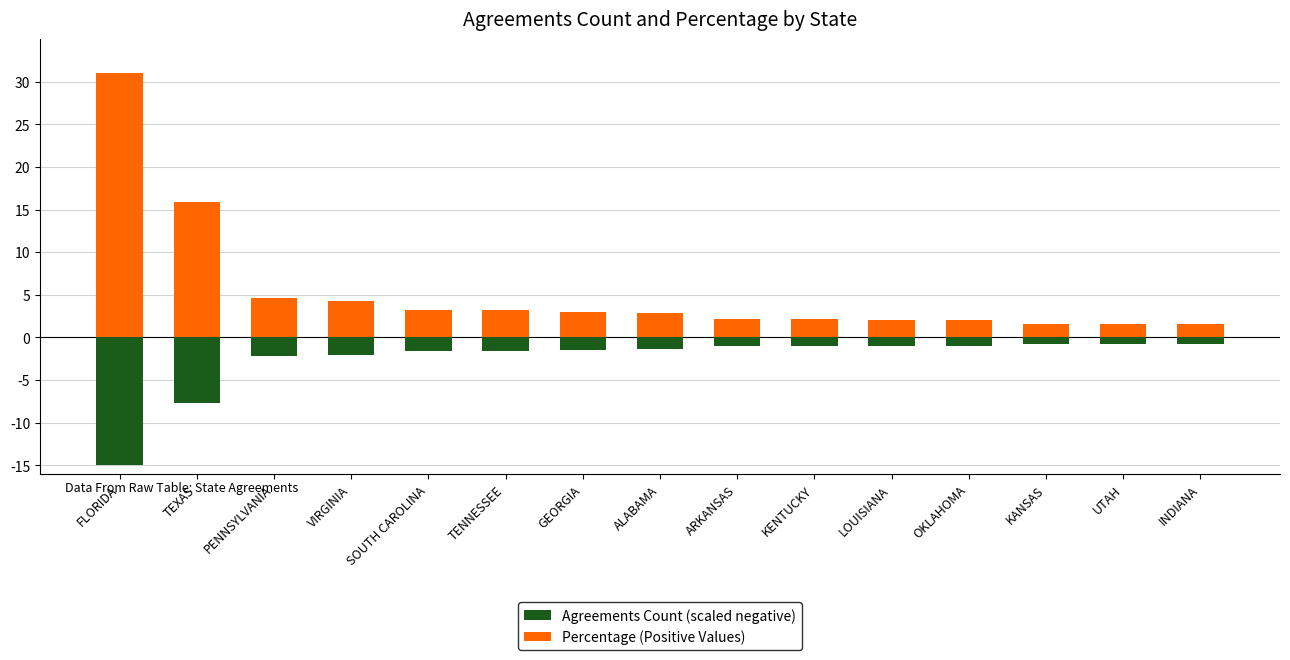

How many groups of bars are there?

15